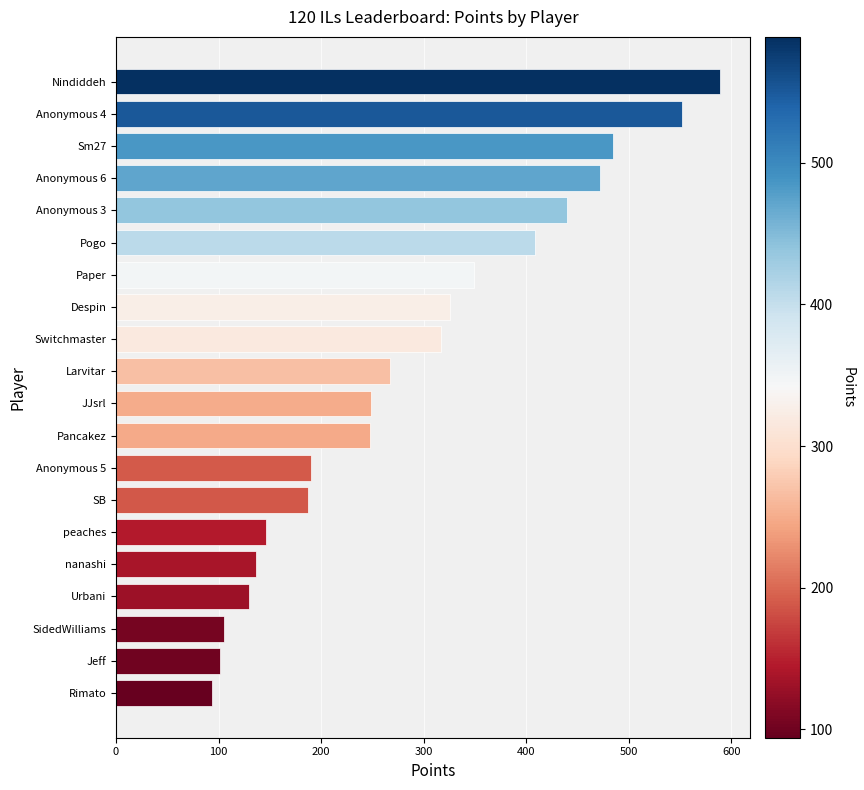

At which category does the chart reach its peak across all series?

Nindiddeh